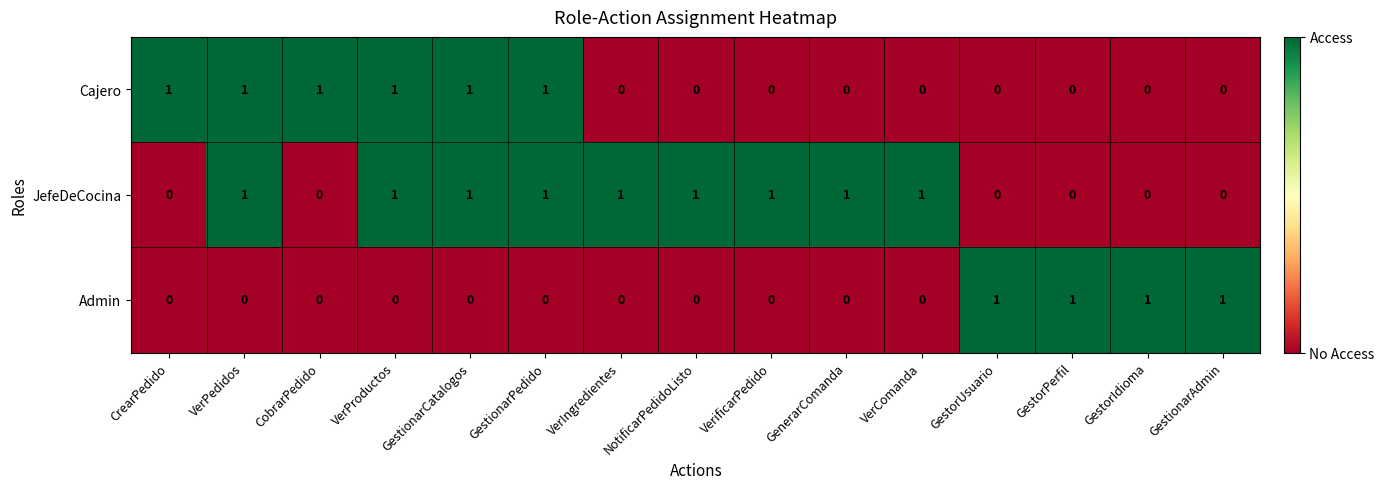

Rank the series by their average value, from lowest to highest.

Admin, Cajero, JefeDeCocina